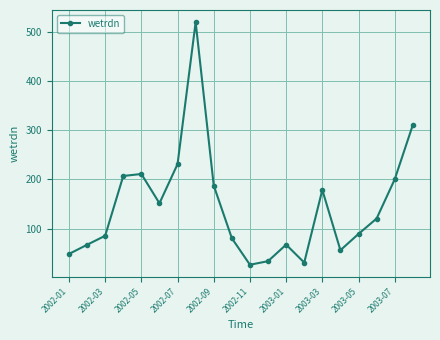

What is the smallest value displayed?

26.6